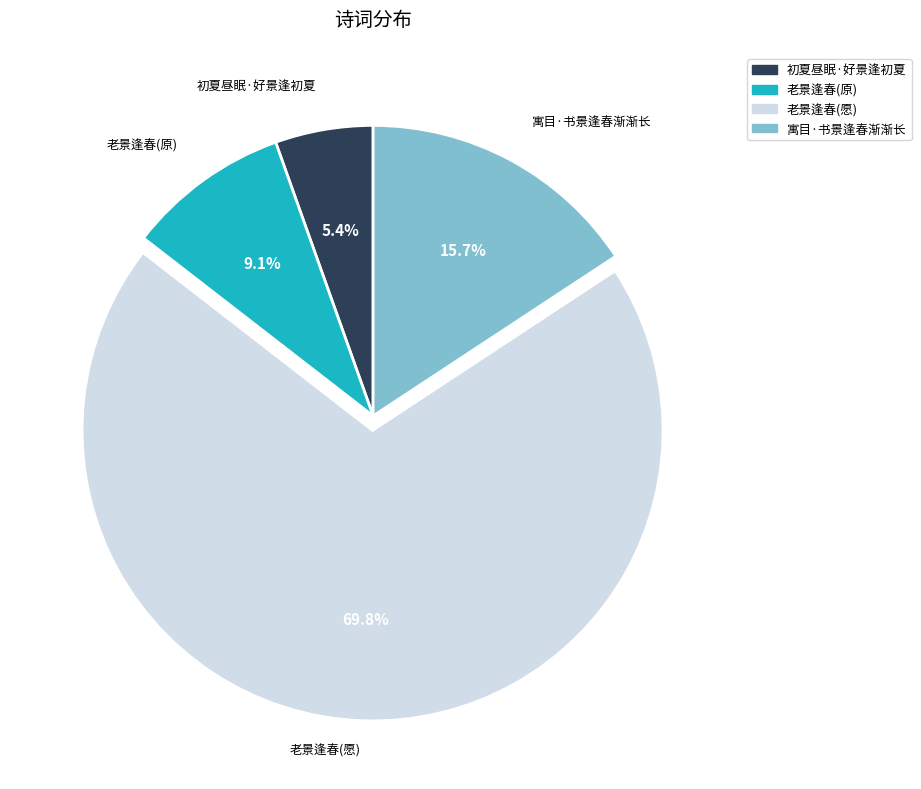

Rank the categories by value from highest to lowest.

老景逢春(愿), 寓目·书景逢春渐渐长, 老景逢春(原), 初夏昼眠·好景逢初夏